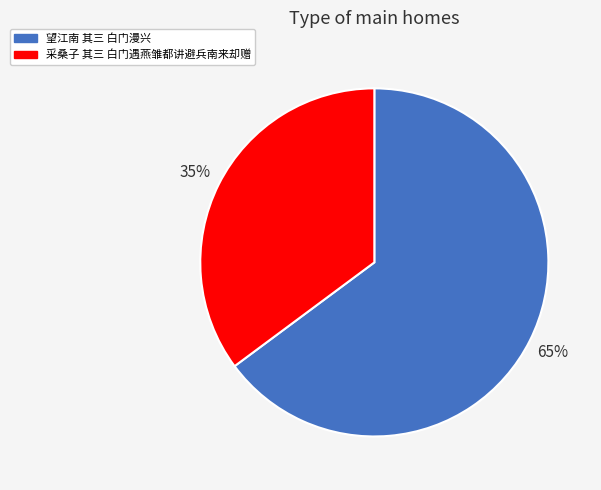

Which slice represents more than half of the pie?

望江南 其三 白门漫兴